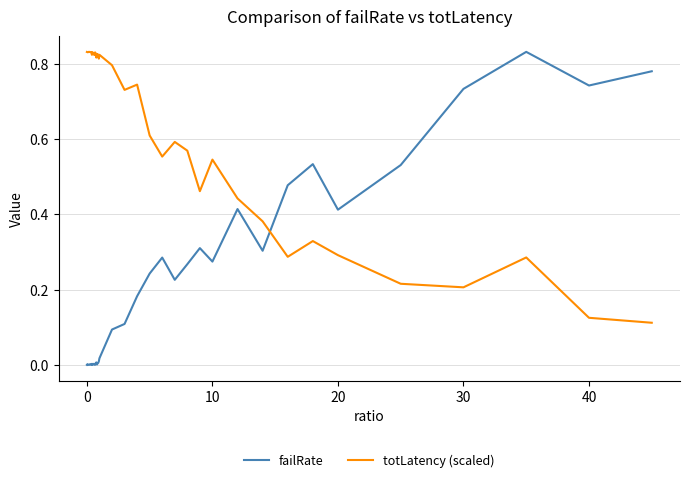

Which series ends up on top after the final intersection of totLatency (scaled) and failRate?

failRate